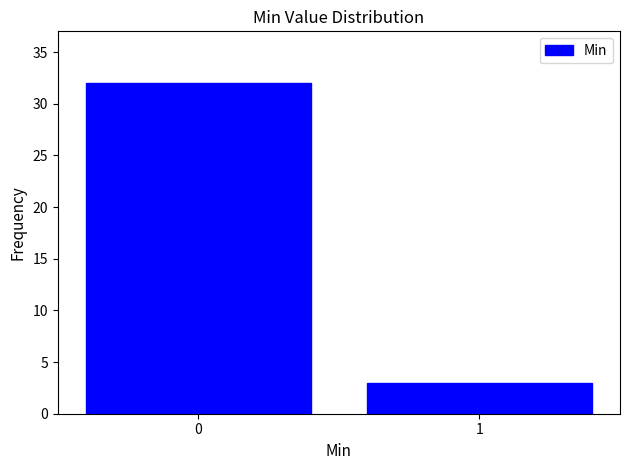

Reading left to right, transcribe all the data shown in this chart.

32	3